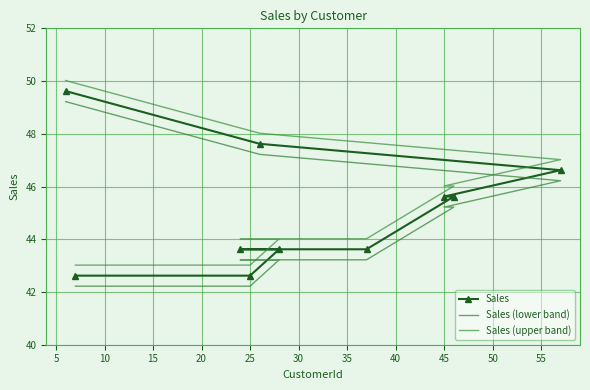

True or false: Sales (upper band) has more than 1 interior local peaks.

False